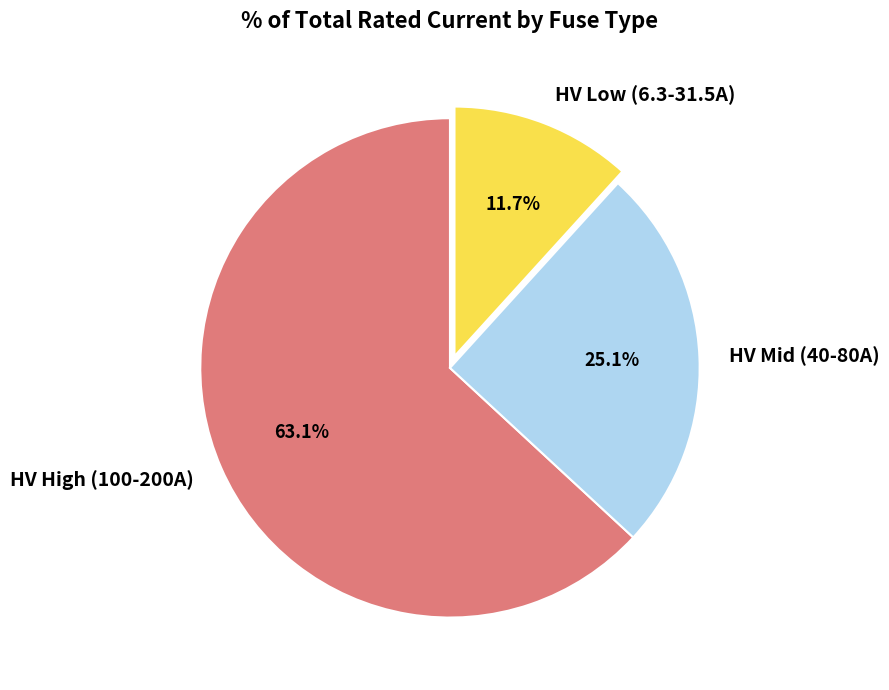

What is the total percentage of HV Low (6.3-31.5A) and HV High (100-200A)?

74.9%